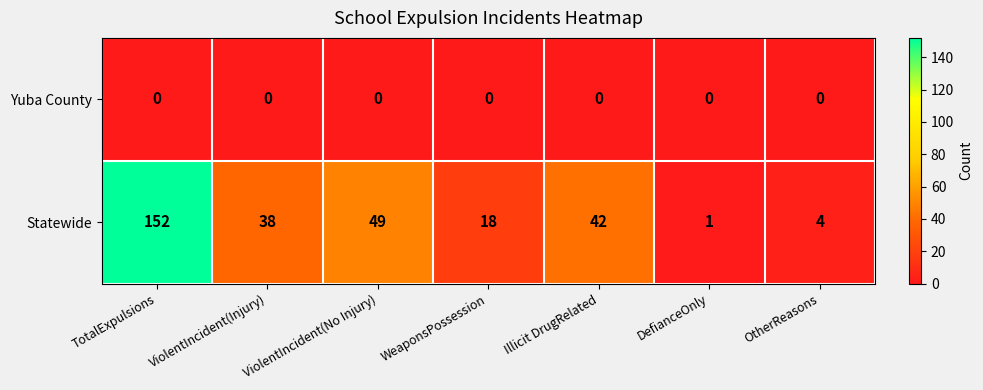

Rank the series at OtherReasons from highest to lowest value.

Statewide, Yuba County